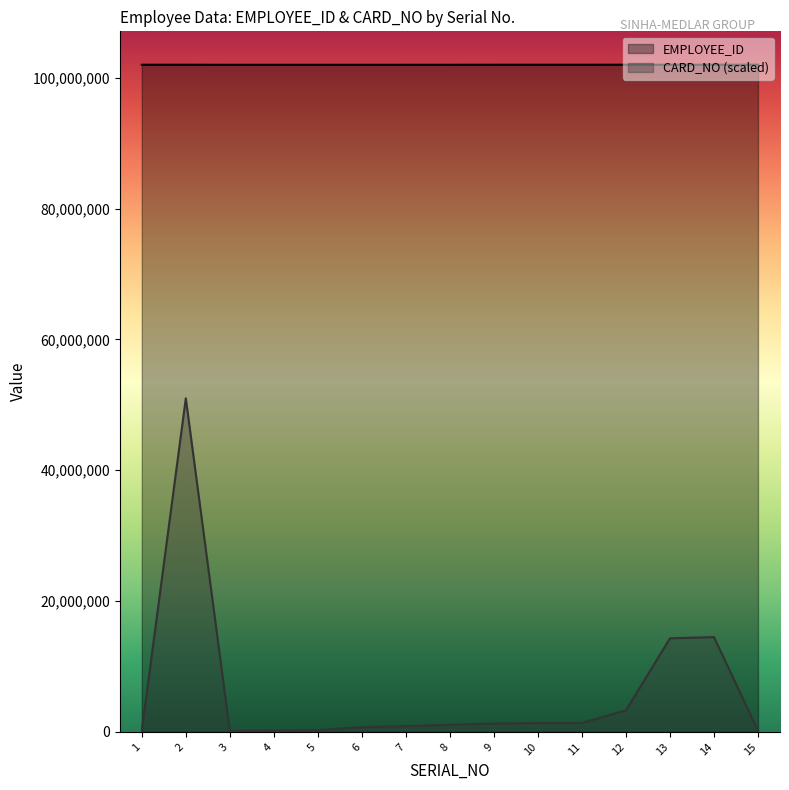

True or false: CARD_NO and EMPLOYEE_ID intersect in this chart.

False